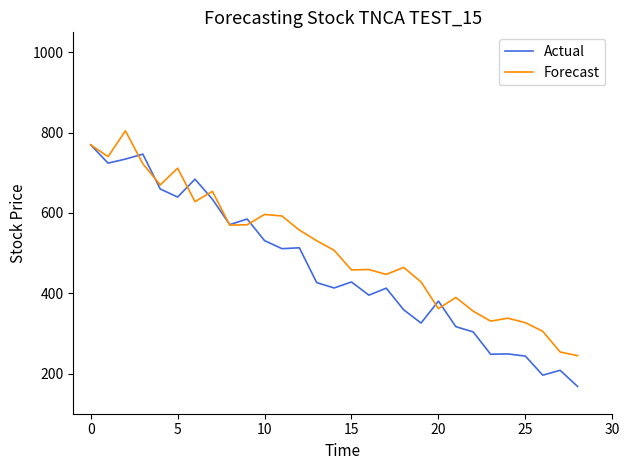

Rank the series by their average value, from highest to lowest.

Forecast, Actual